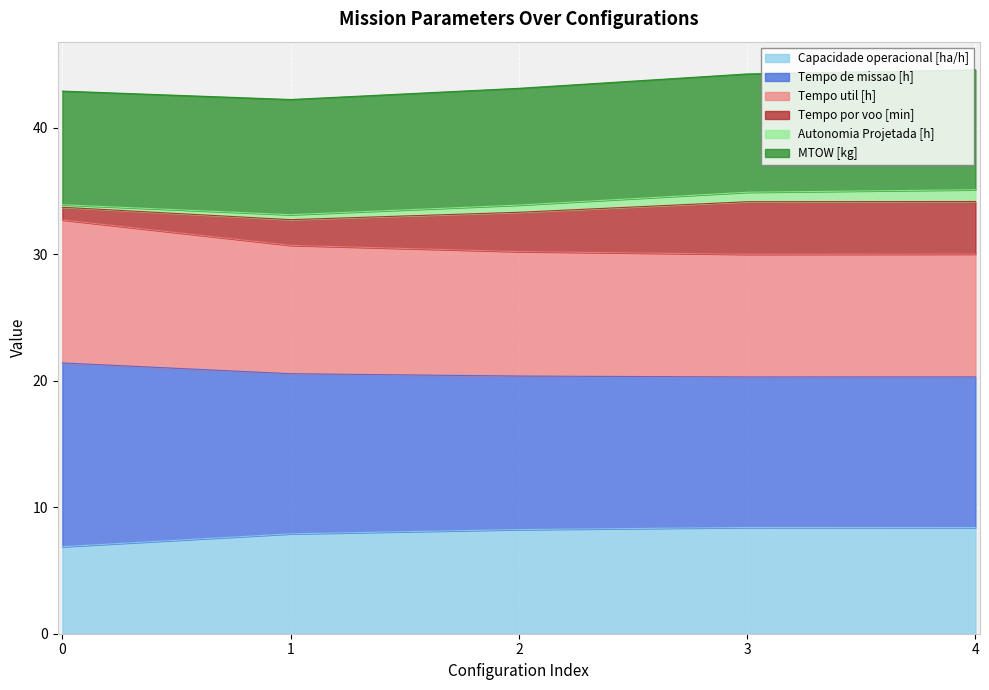

What is the highest value of the Capacidade operacional [ha/h] series?

8.4